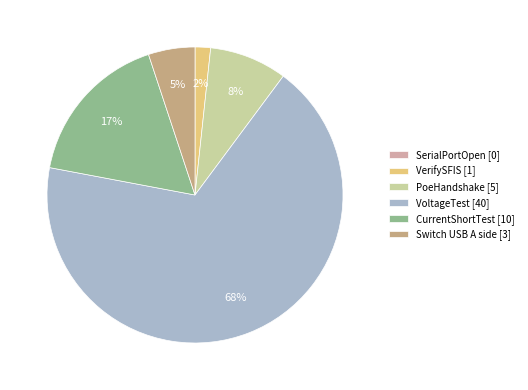

To the nearest percent, what is the difference between the largest and smallest slice percentages?

68%